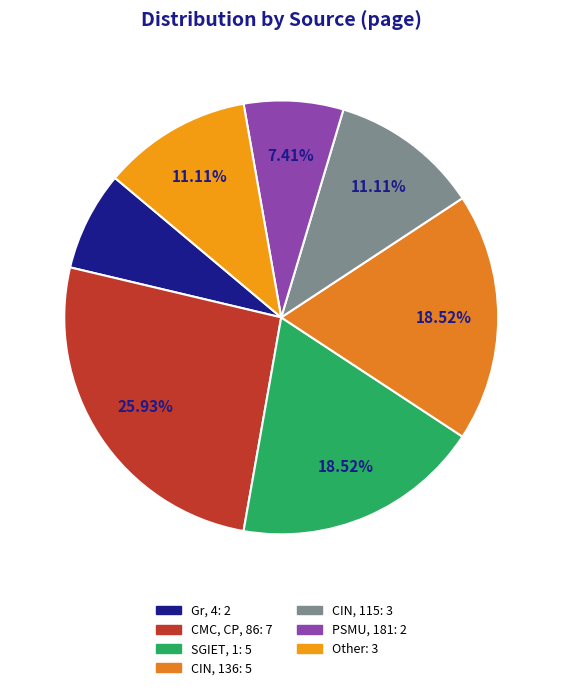

What percentage is NOT represented by PSMU, 181?

92.6%